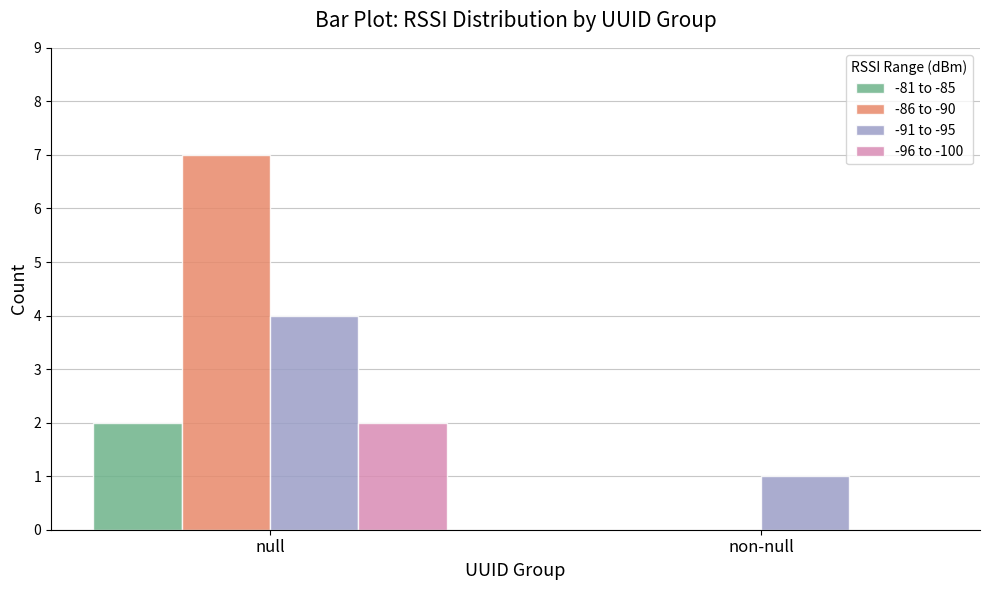

Reading left to right, extract all data points from this chart.

-81 to -85: null=2	non-null=0
-86 to -90: null=7	non-null=0
-91 to -95: null=4	non-null=1
-96 to -100: null=2	non-null=0